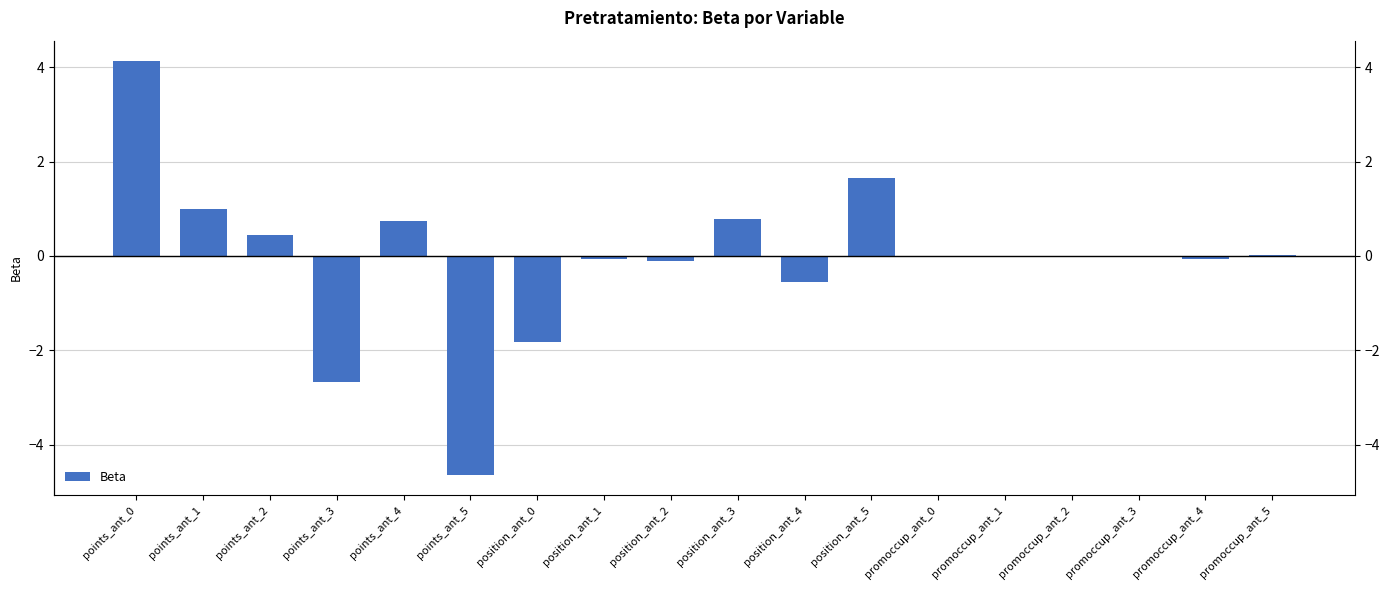

Where does the data first go above 0?

points_ant_0